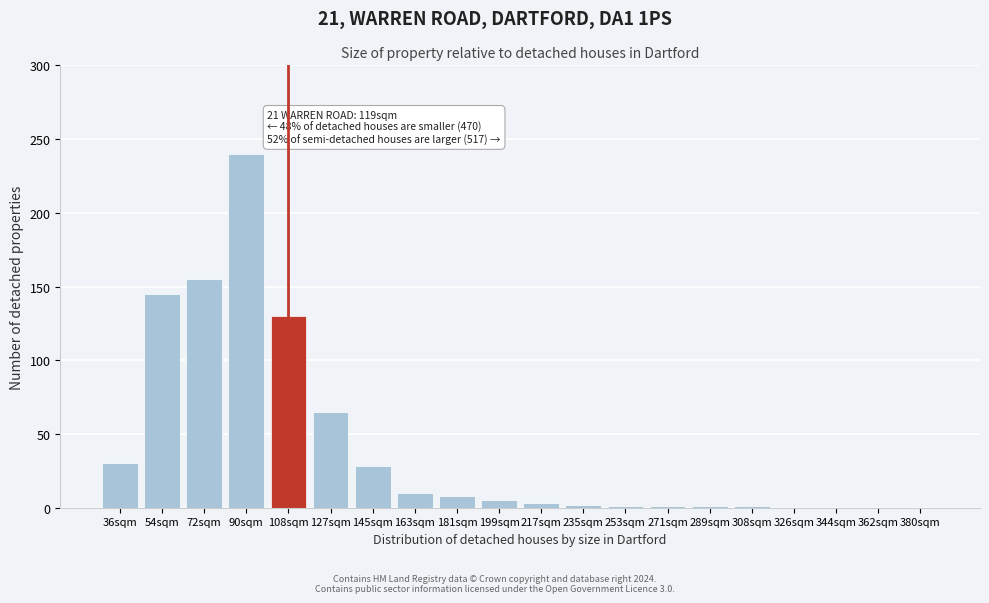

What is the change in value from 90sqm to 344sqm?

-240